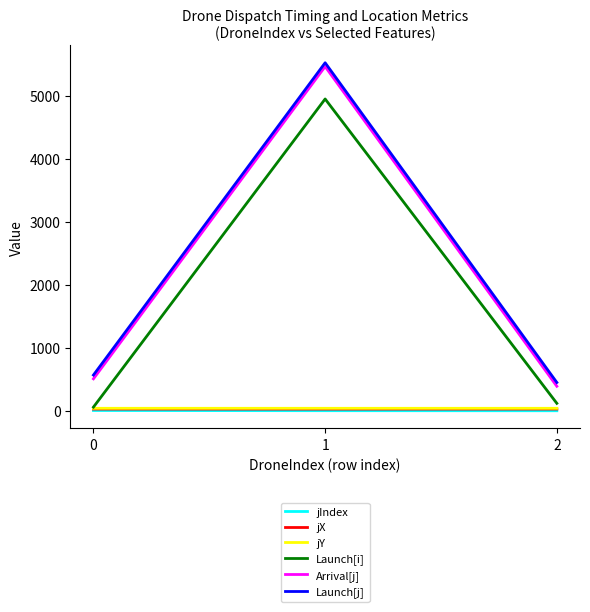

At how many categories does at least one series exceed 3642?

1